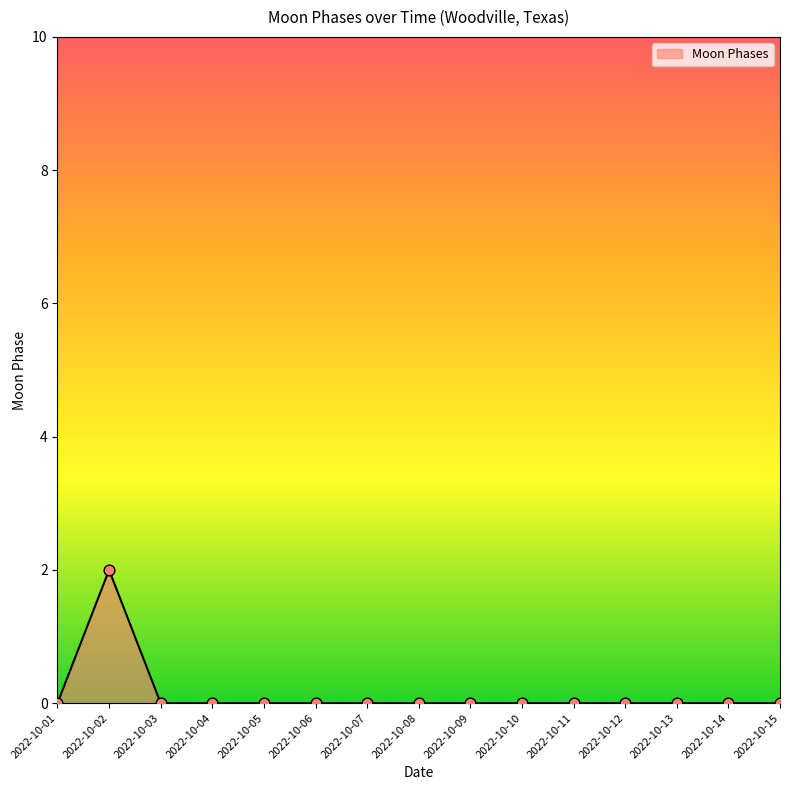

At which category does the chart reach its peak across all series?

2022-10-02